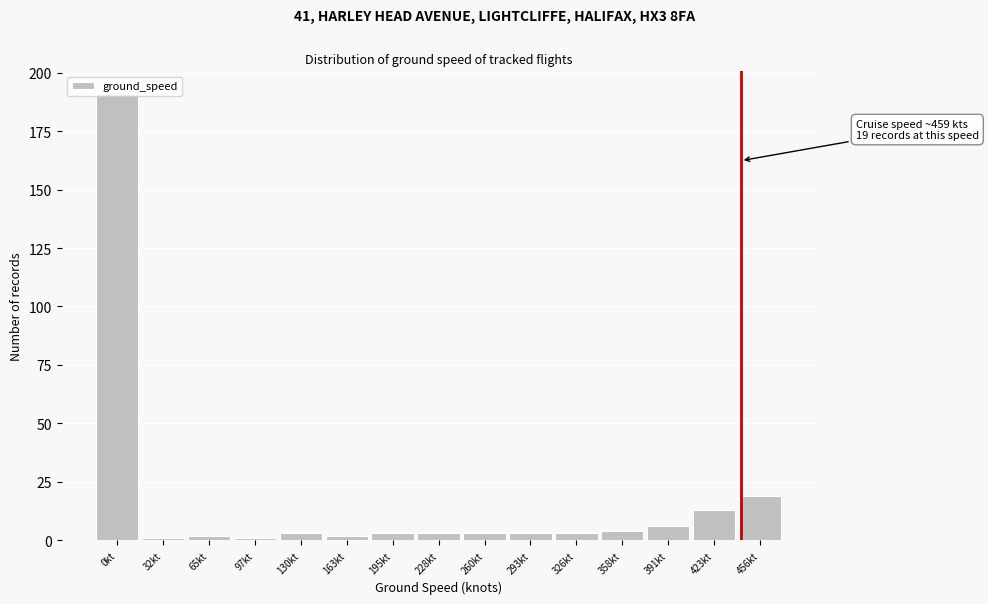

At which category does the chart reach its peak across all series?

0kt